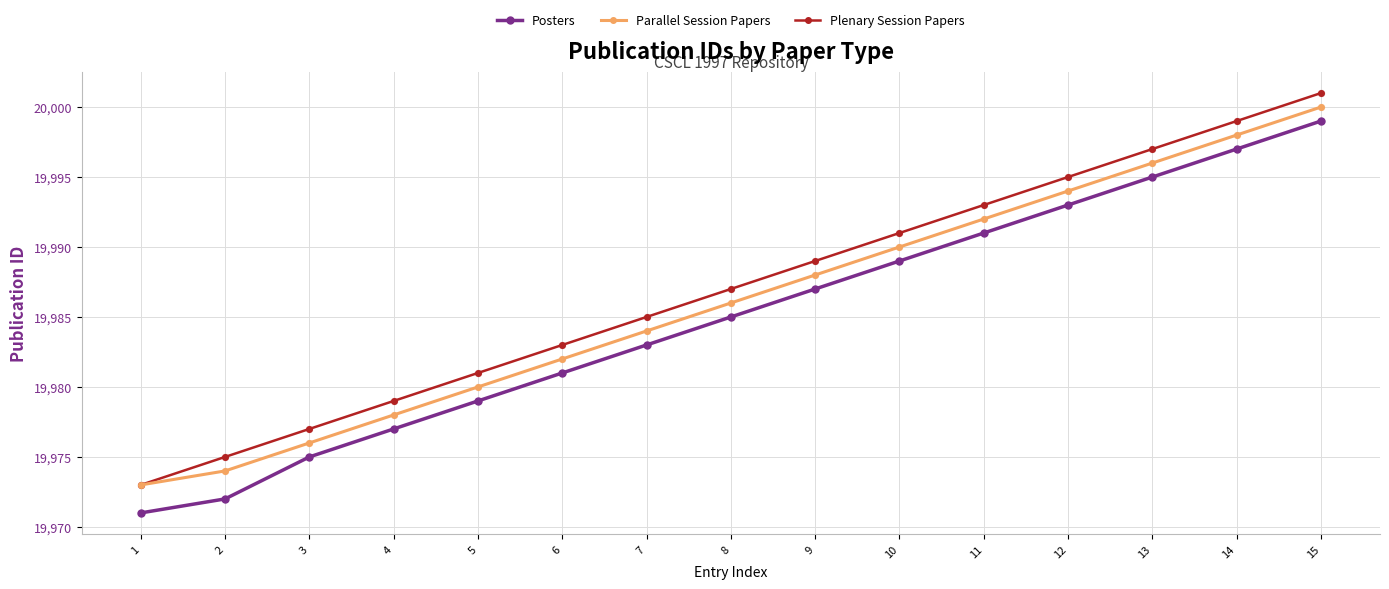

Between 2 and 6, which series saw the biggest shift?

Posters